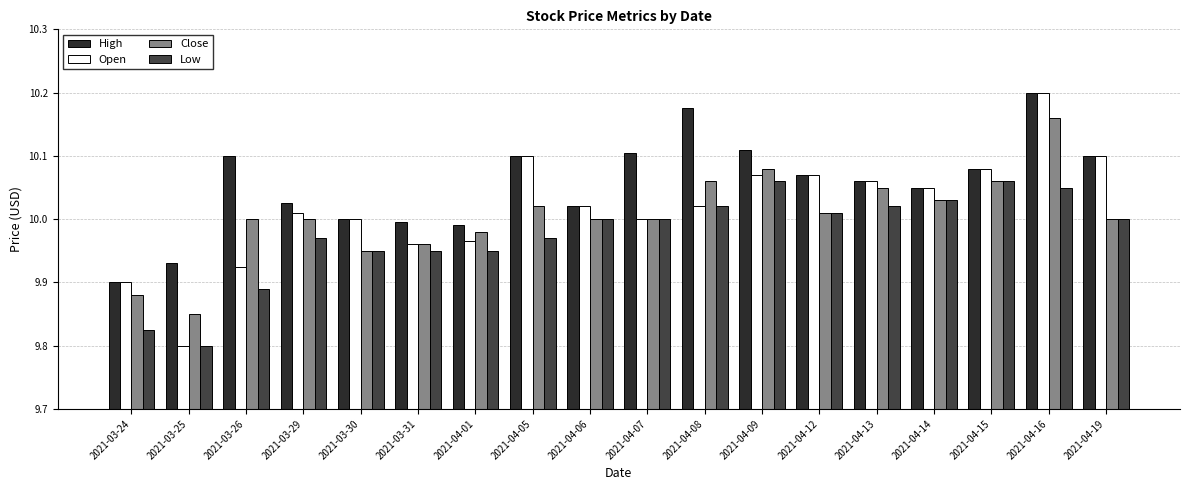

Which series has the largest total across all categories?

High